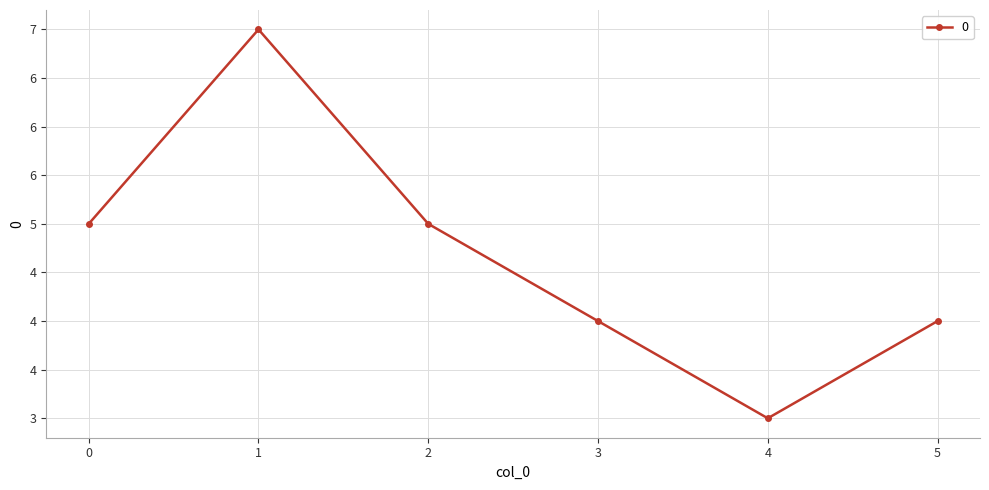

Is this an area chart (filled region under the line)?

No